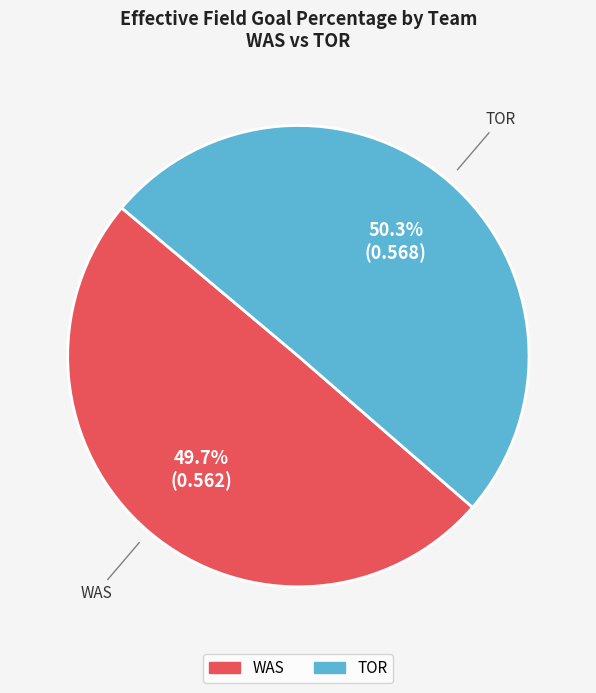

Is it true that TOR is 58% of the pie?

False